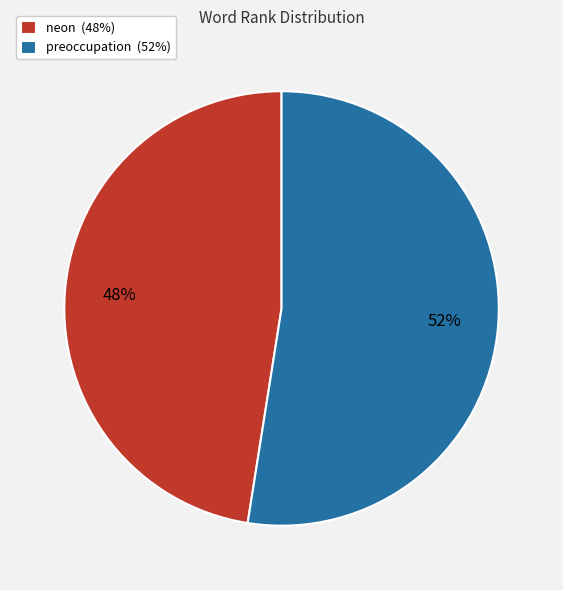

Which has a higher value, preoccupation or neon?

preoccupation